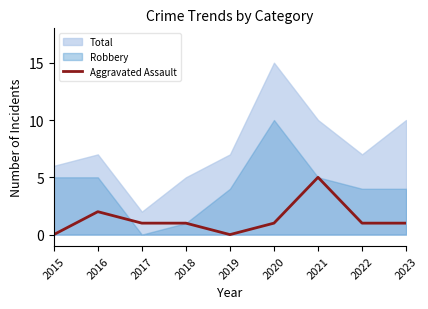

True or false: the data shows 2 at 2021.

False